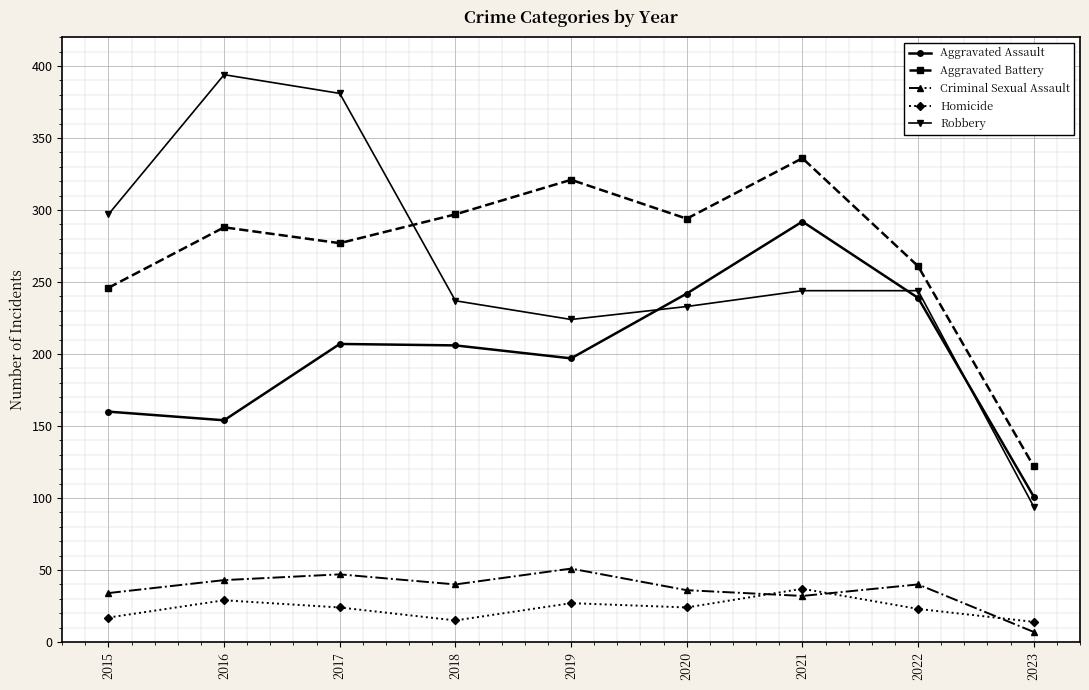

How many lines are shown in the chart?

5